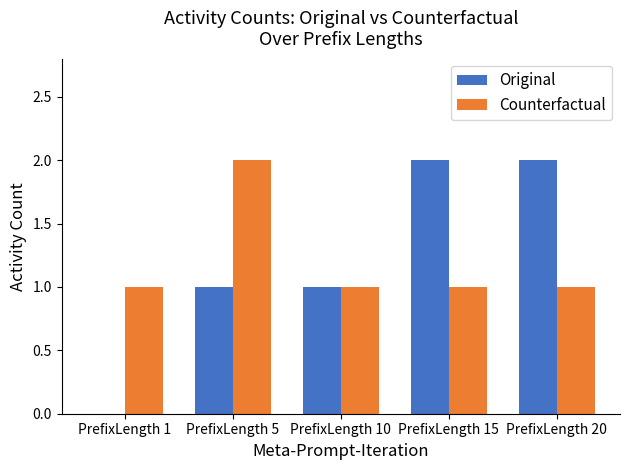

What is the sum of all Original values?

6